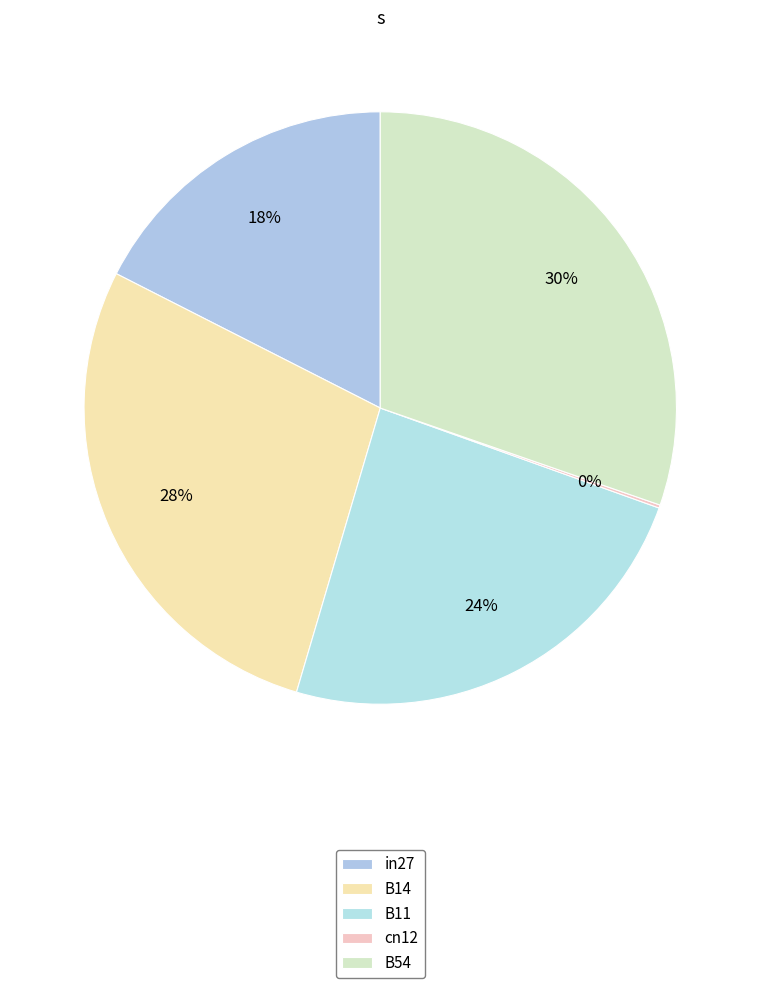

Does B11 account for over 50% of the chart?

No